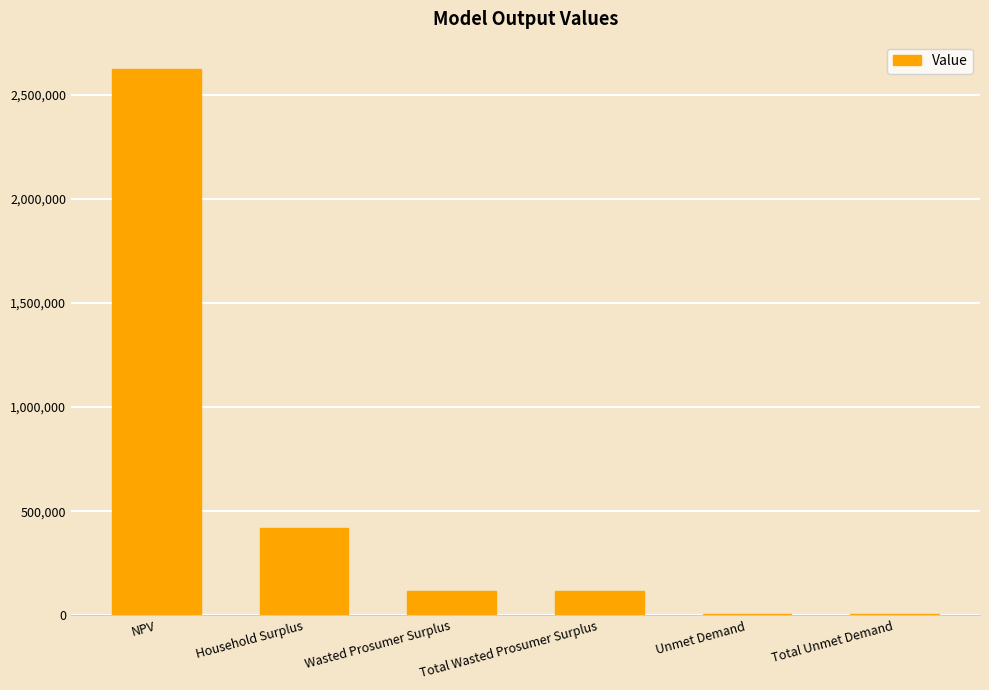

What is the change in value from Wasted Prosumer Surplus to Unmet Demand?

-108570.1